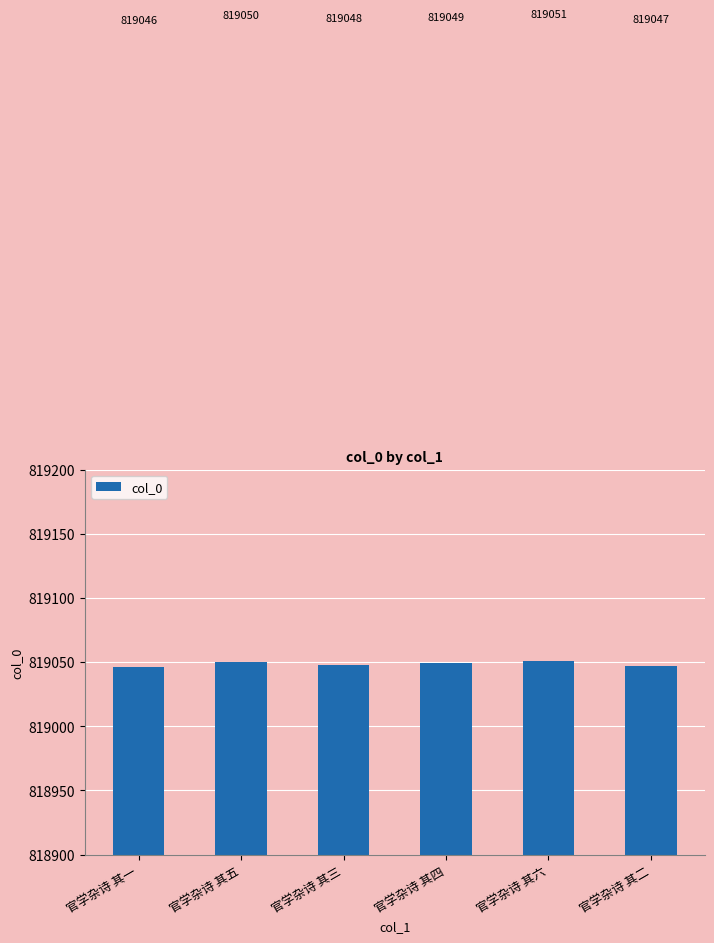

Which category has the highest value across all series?

官学杂诗 其六